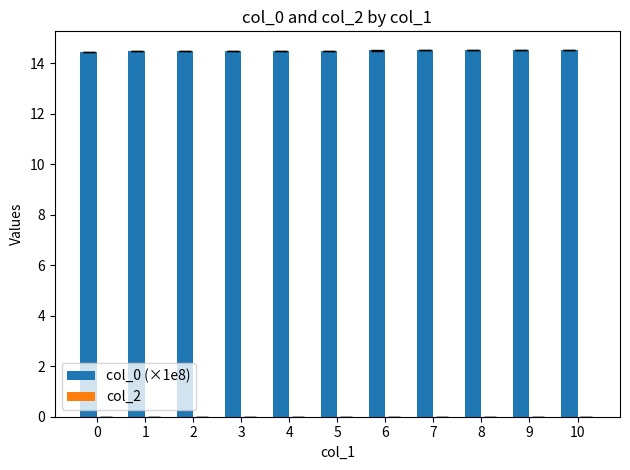

What is the value of the 2nd bar from the left?

14.5